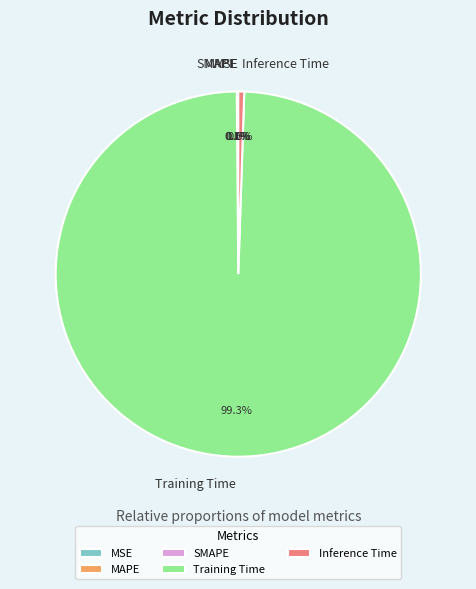

What is the largest slice in the pie chart?

Training Time